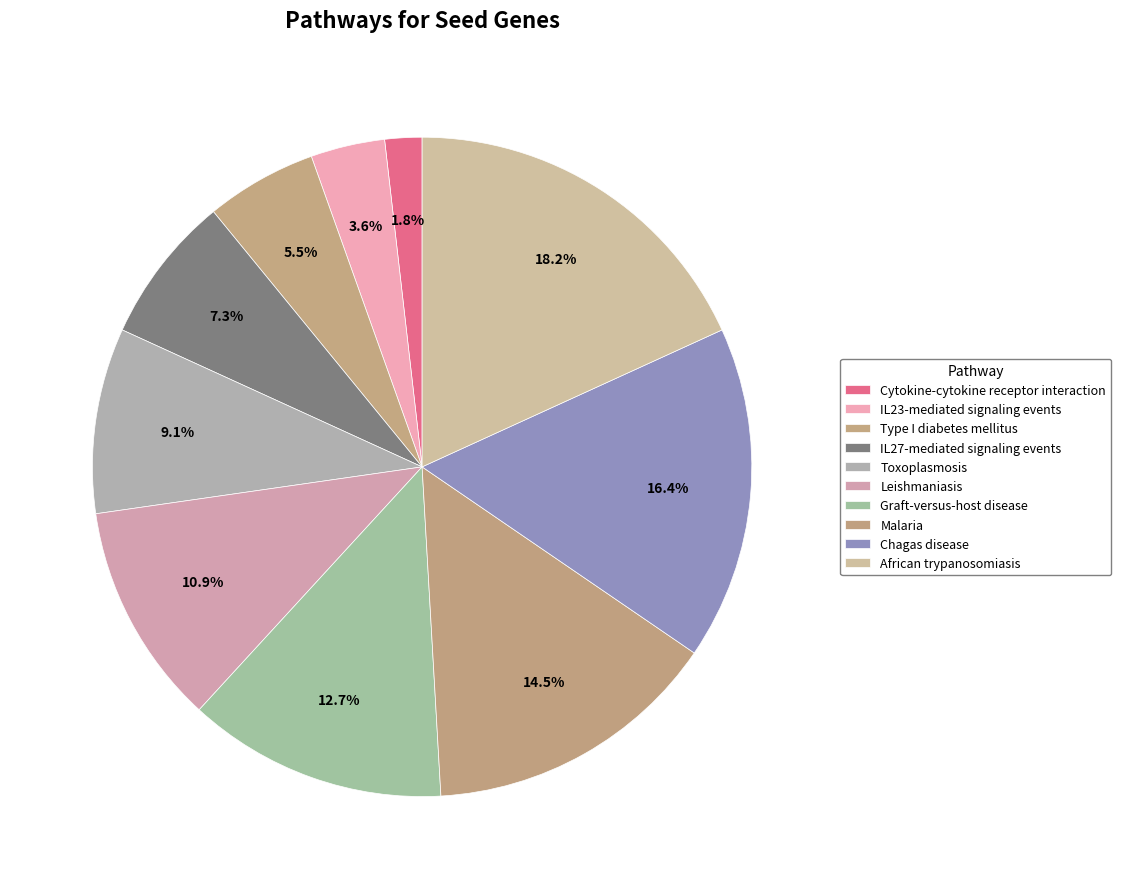

Is the sum of Cytokine-cytokine receptor interaction and African trypanosomiasis greater than half?

No